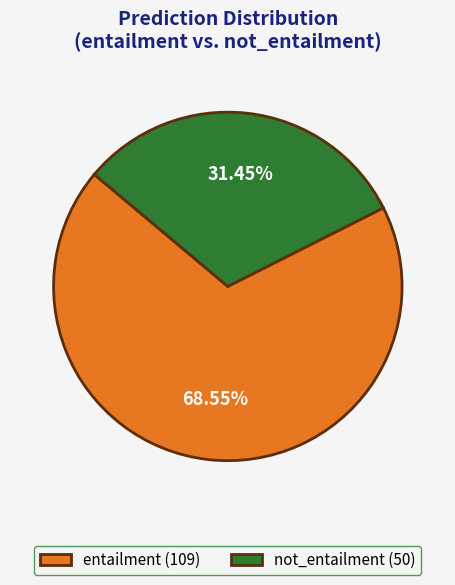

To the nearest percent, what is the difference between the entailment and not_entailment slice percentages?

37%